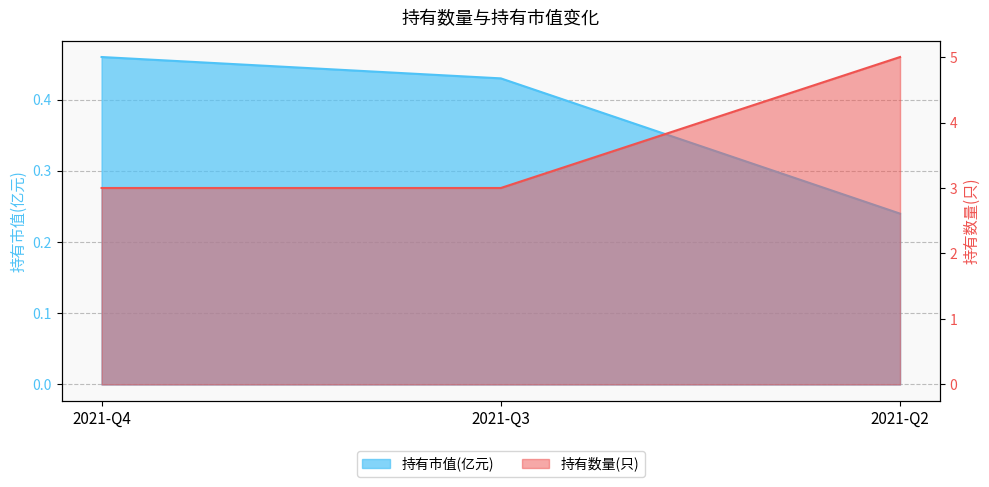

What is the value of the 持有市值(亿元) point at the 3rd from the left?

0.2